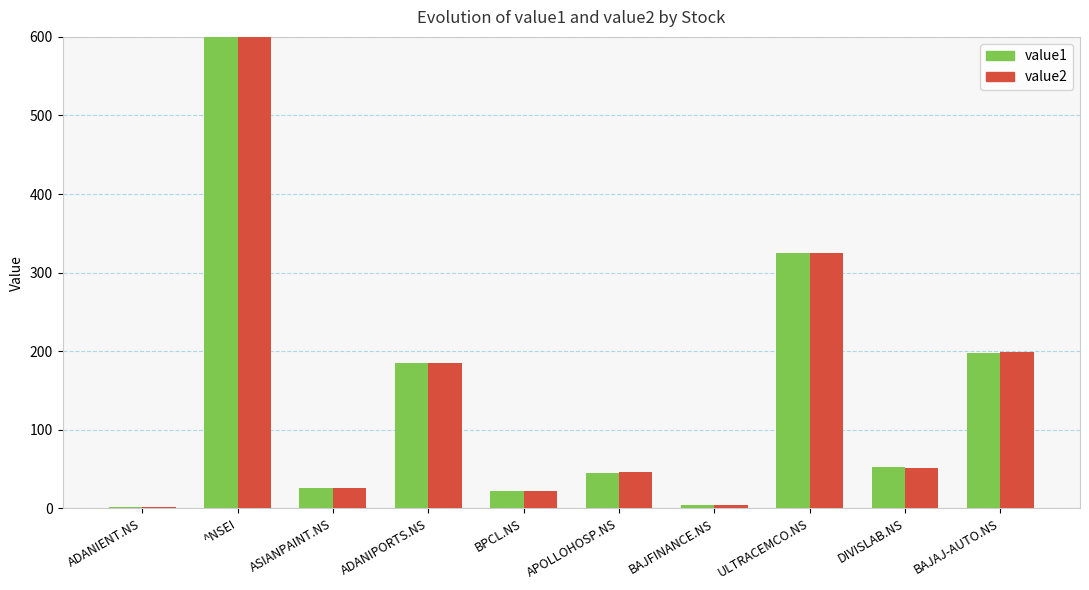

True or false: value2 has a value of 51.6 at DIVISLAB.NS.

True